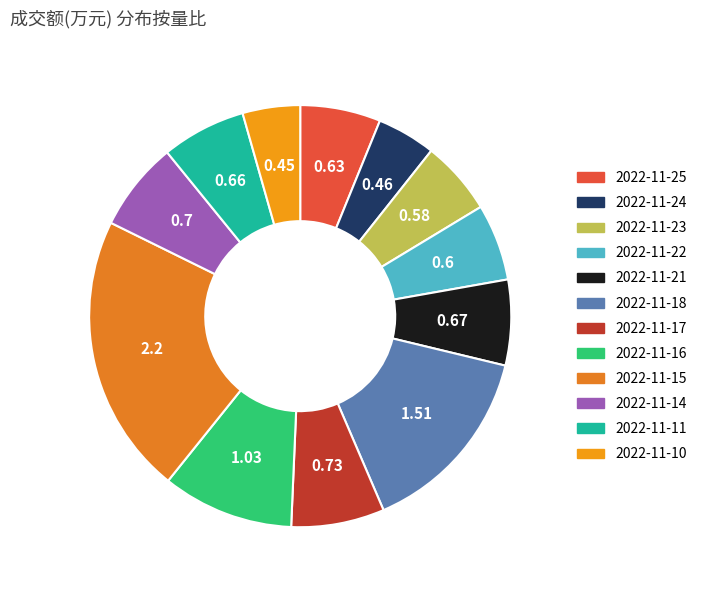

Count the number of slices in the pie.

12